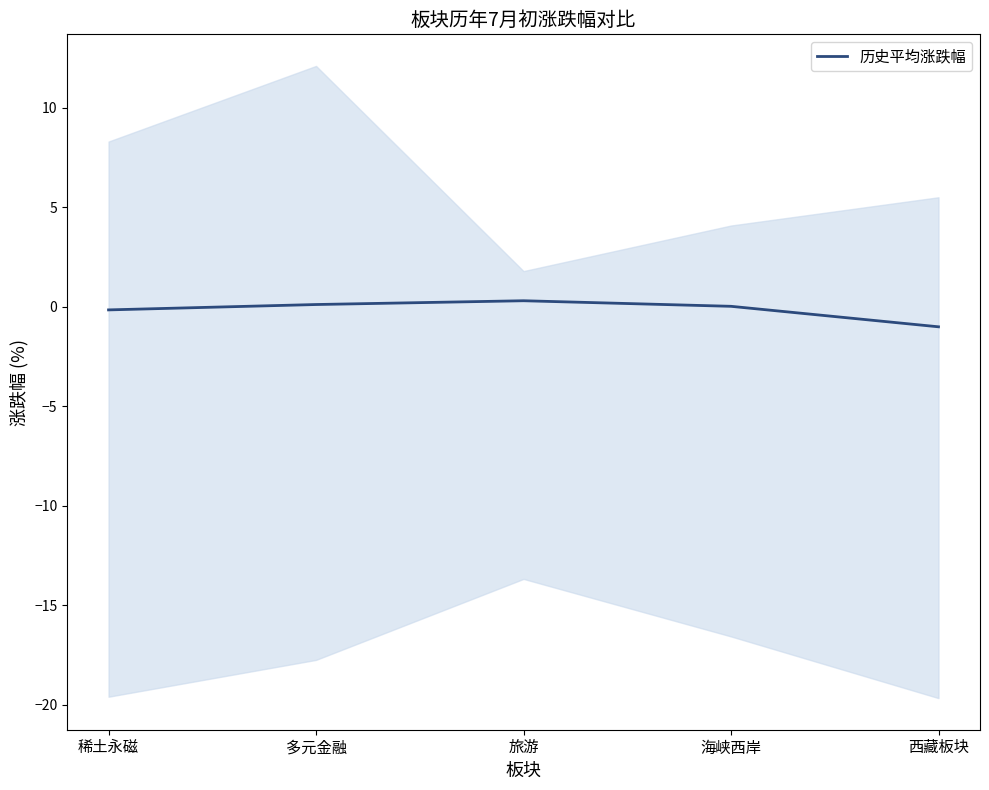

List the labels in order of value, smallest first.

西藏板块, 稀土永磁, 海峡西岸, 多元金融, 旅游